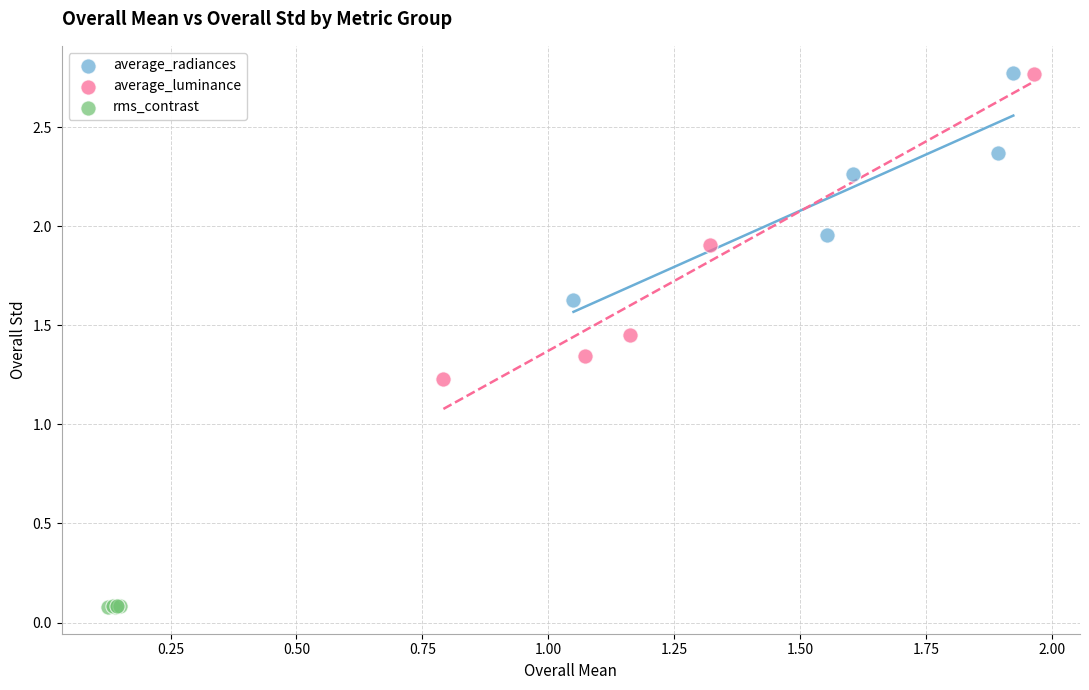

What are all the series names shown in the legend?

average_radiances, average_luminance, rms_contrast